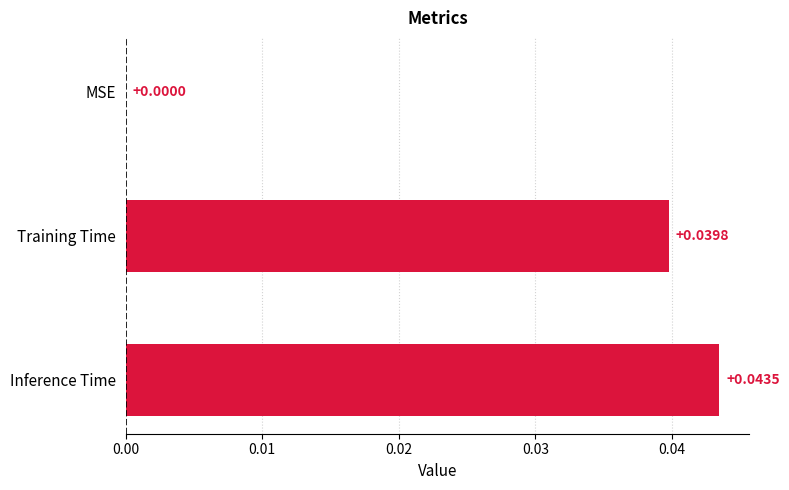

Between MSE and Training Time, which is larger?

Training Time